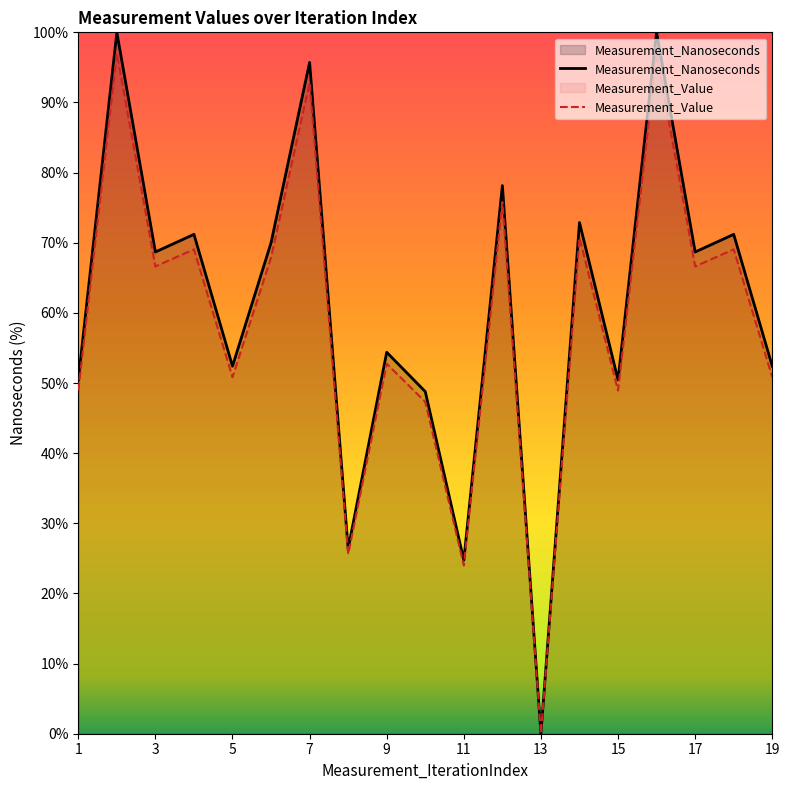

At which category does Measurement_Value reach its first local valley?

3